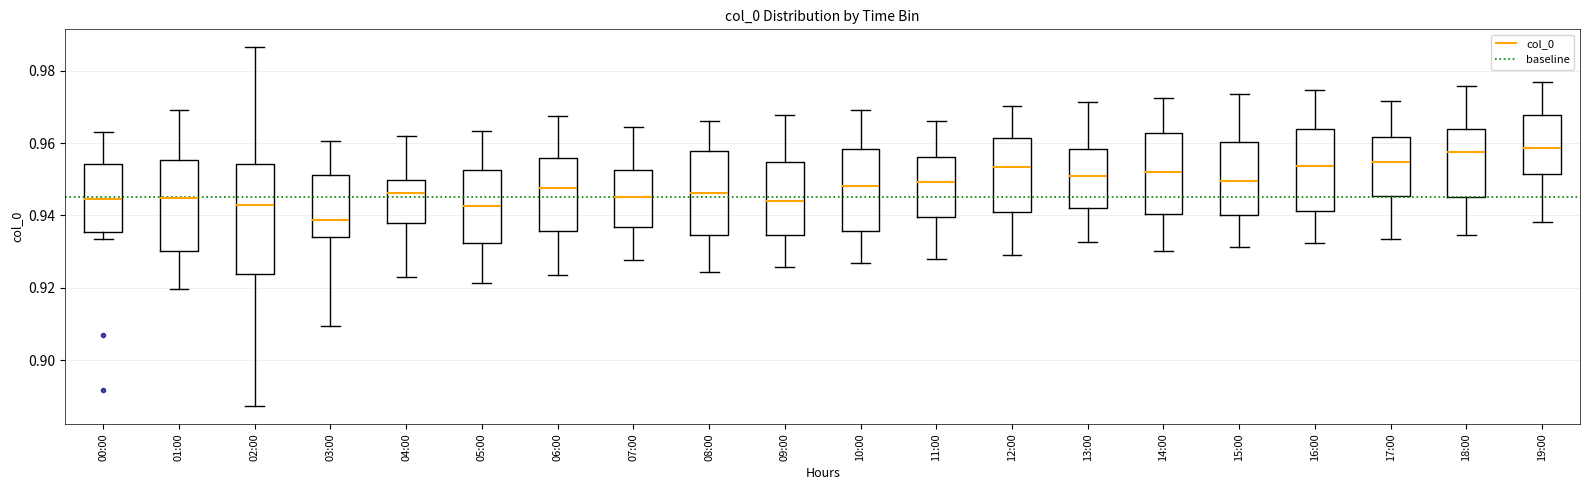

Which box is the tallest, from its lower edge to its upper edge?

02:00